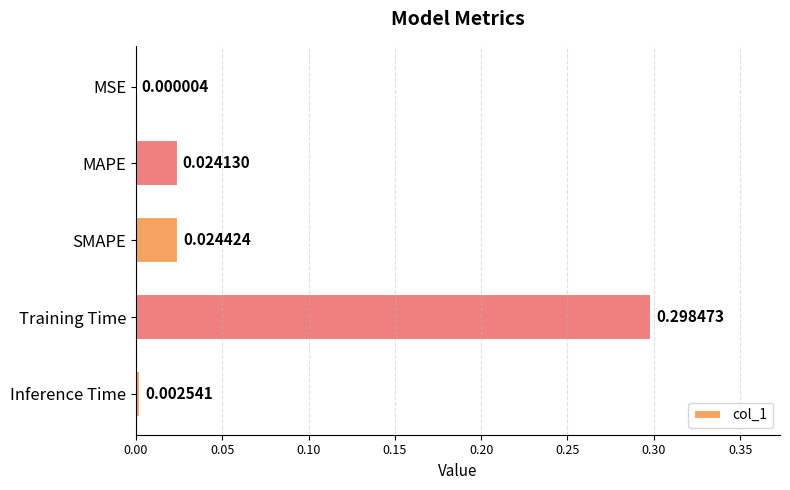

Which has a higher value, MAPE or Training Time?

Training Time